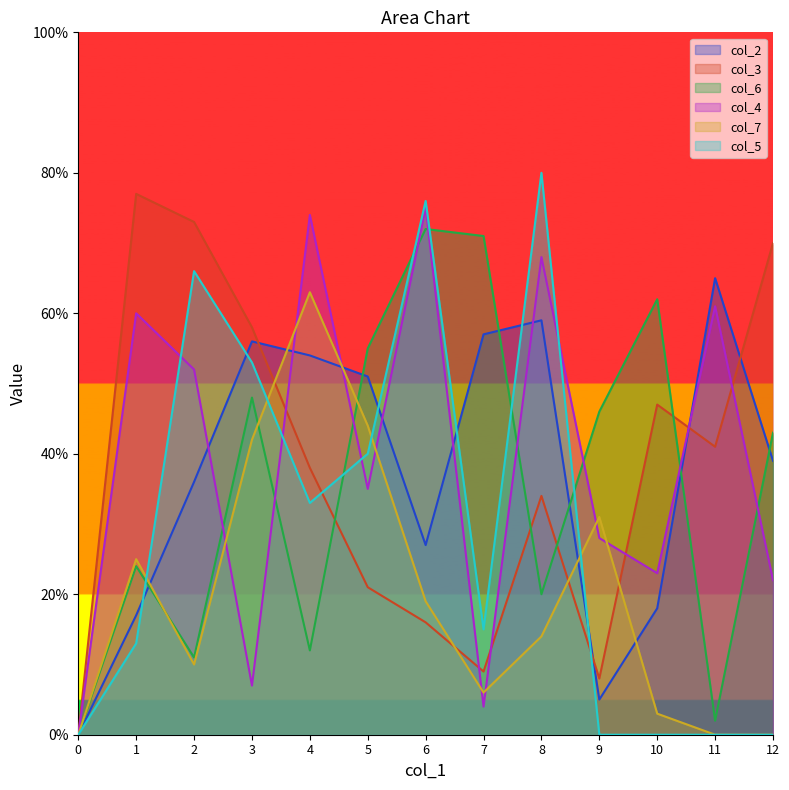

Reading right to left, transcribe all the data shown in this chart.

col_2: 39	65	18	5	59	57	27	51	54	56	36	17	0
col_3: 70	41	47	8	34	9	16	21	38	58	73	77	0
col_6: 43	2	62	46	20	71	72	55	12	48	11	24	0
col_4: 22	61	23	28	68	4	75	35	74	7	52	60	0
col_7: 0	0	3	31	14	6	19	44	63	42	10	25	0
col_5: 0	0	0	0	80	15	76	40	33	53	66	13	0